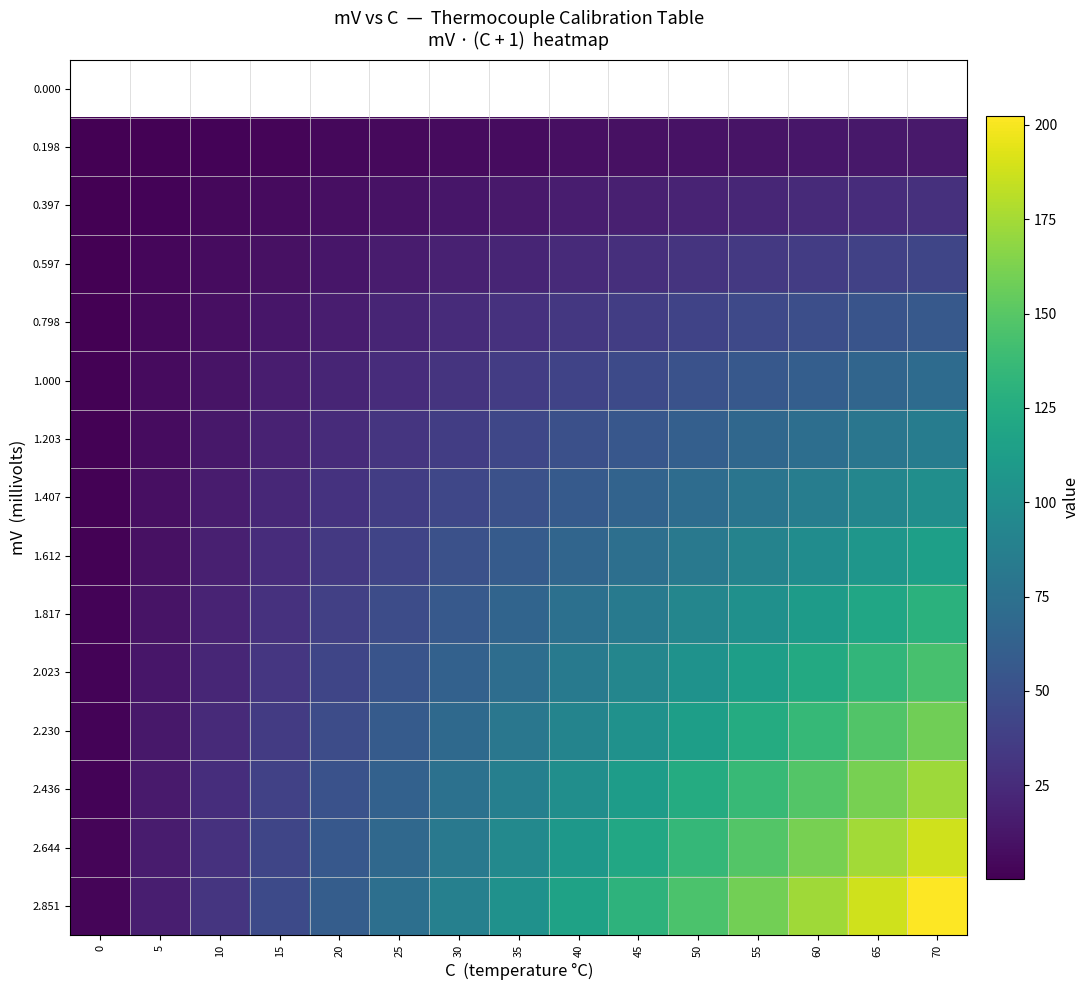

True or false: 0.798 has a value of 44.7 at 55.

True